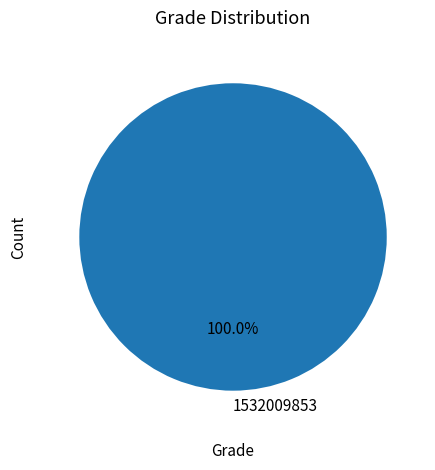

Rank the categories by value from highest to lowest.

1532009853